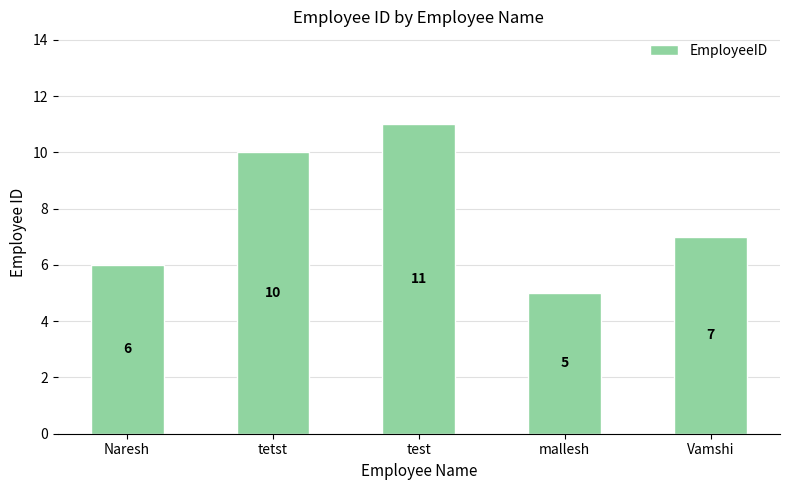

What is the difference between the values at Naresh and tetst?

4